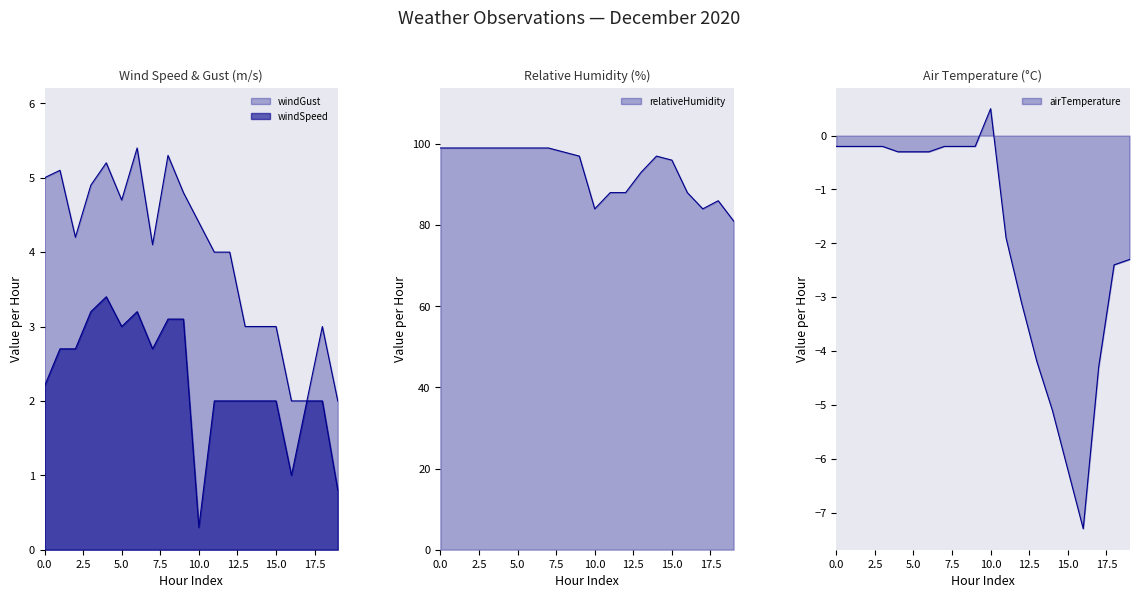

What is the difference between the maximum and minimum values in the windGust series?

3.4